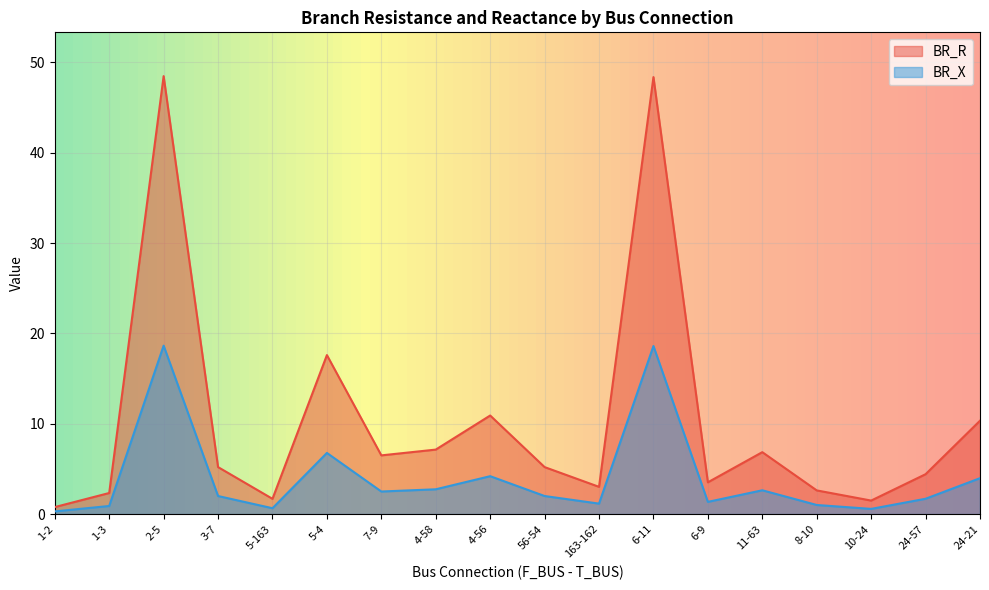

What is the sum of all BR_X values?

71.7